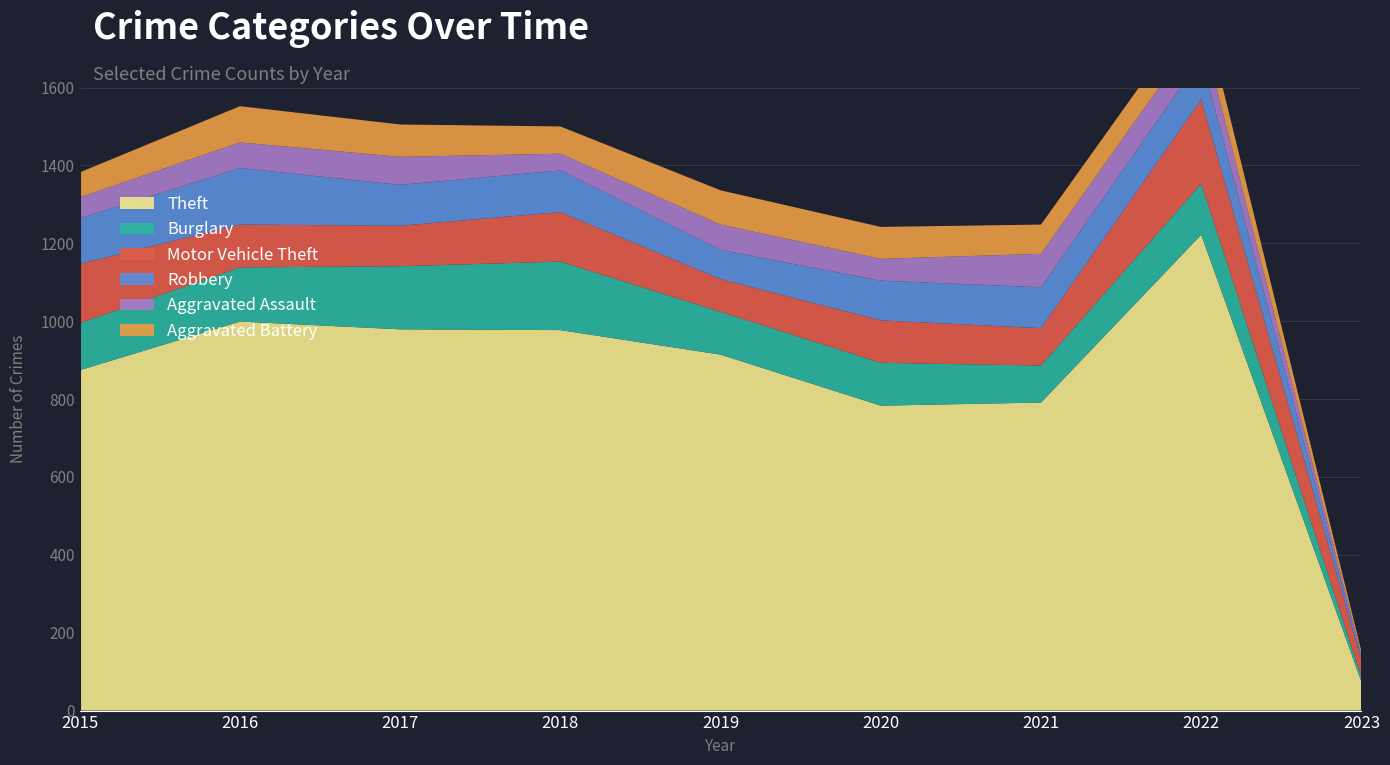

Reading left to right, list all the values displayed in this chart.

Theft: 2015=874	2016=999	2017=979	2018=977	2019=914	2020=783	2021=791	2022=1222	2023=74
Burglary: 2015=121	2016=139	2017=162	2018=176	2019=110	2020=110	2021=95	2022=131	2023=12
Motor Vehicle Theft: 2015=152	2016=110	2017=104	2018=127	2019=84	2020=109	2021=96	2022=216	2023=42
Robbery: 2015=117	2016=145	2017=105	2018=107	2019=75	2020=102	2021=105	2022=107	2023=8
Aggravated Assault: 2015=54	2016=66	2017=72	2018=43	2019=65	2020=56	2021=86	2022=77	2023=7
Aggravated Battery: 2015=64	2016=93	2017=83	2018=70	2019=88	2020=82	2021=75	2022=71	2023=9